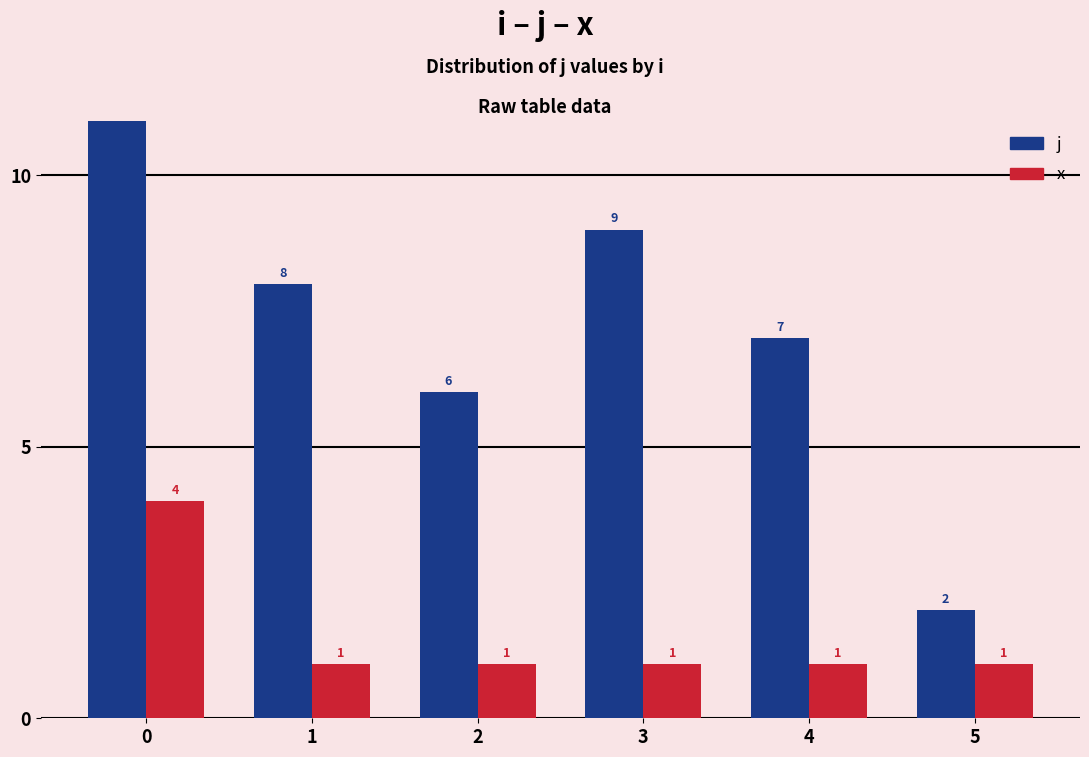

How many bars are there in total?

12